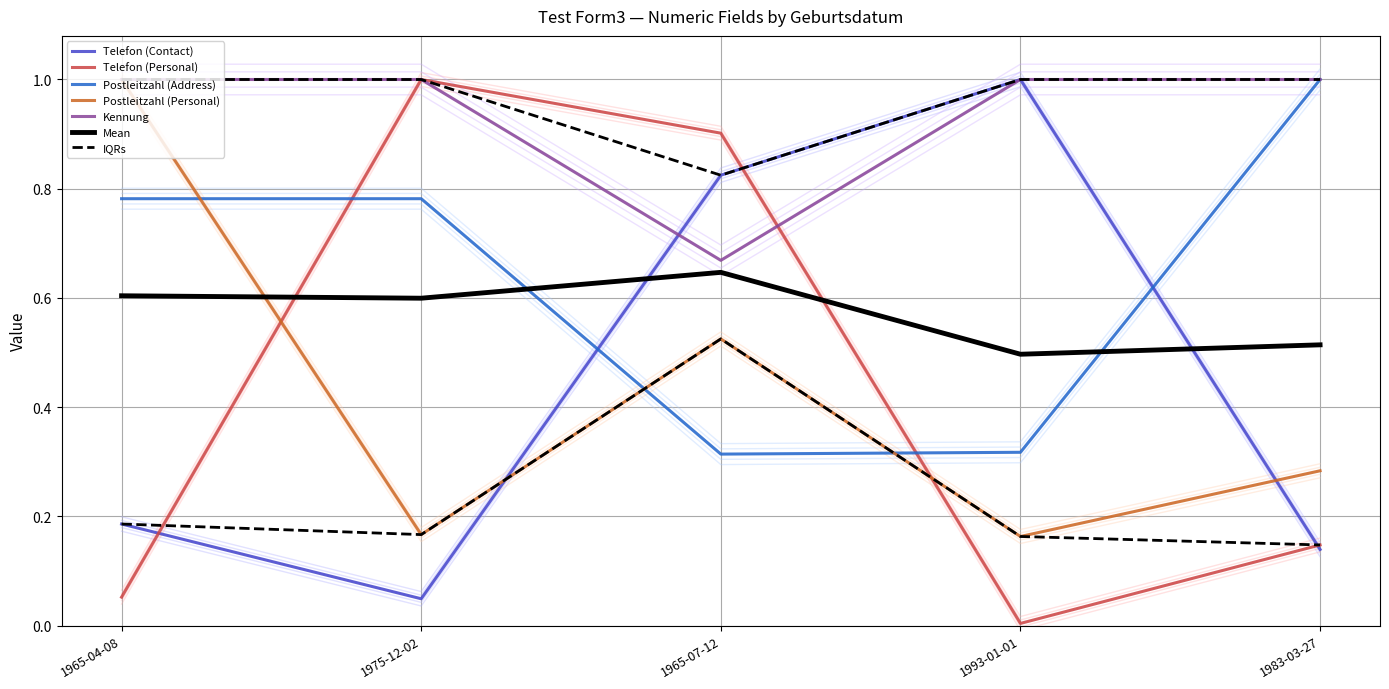

Where do Telefon (Personal) and Postleitzahl (Address) first cross each other?

1965-04-08 and 1975-12-02